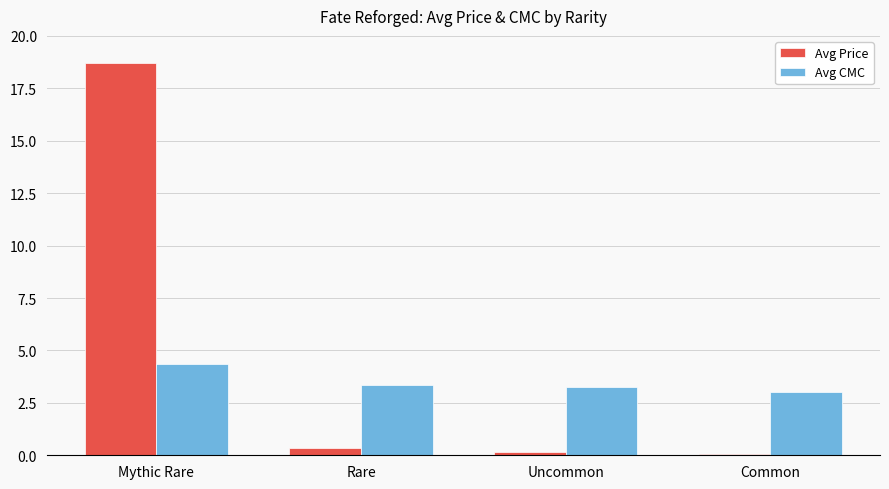

Reading left to right, list all the values displayed in this chart.

Avg Price: 18.7	0.3	0.2	0.1
Avg CMC: 4.3	3.3	3.3	3.0